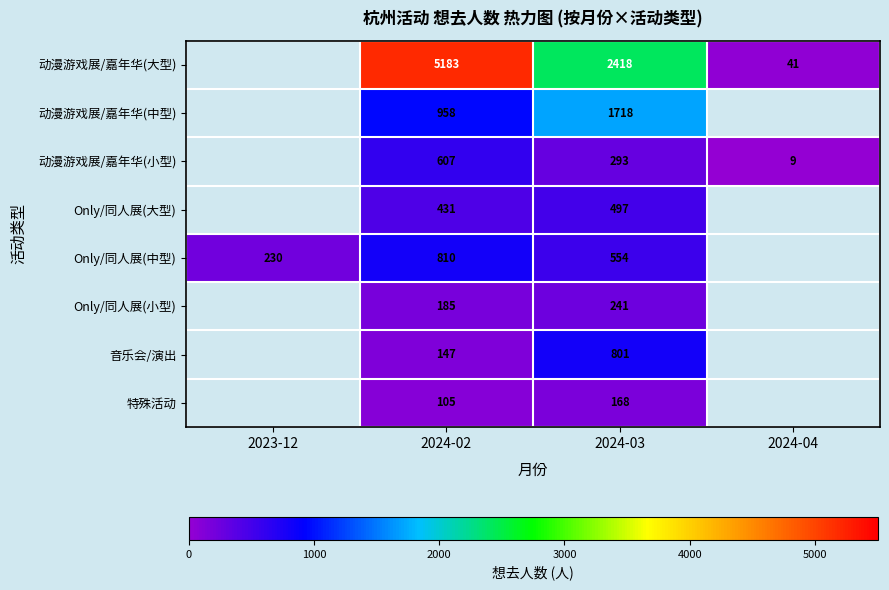

What is the spread (max minus min) of values at 2024-03?

2250